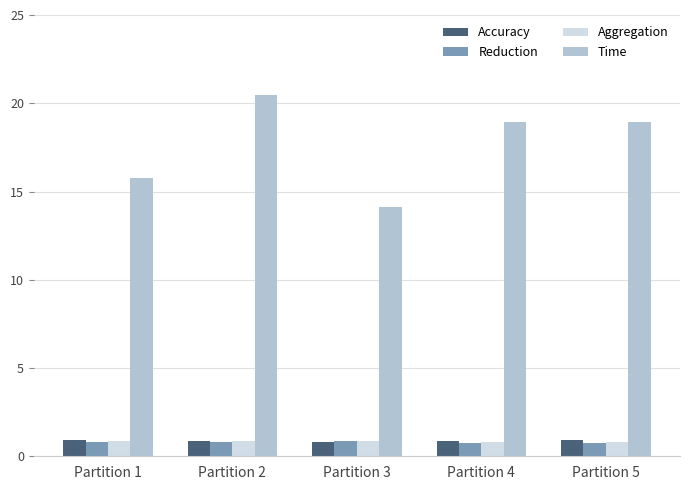

How many data points does each series have?

5